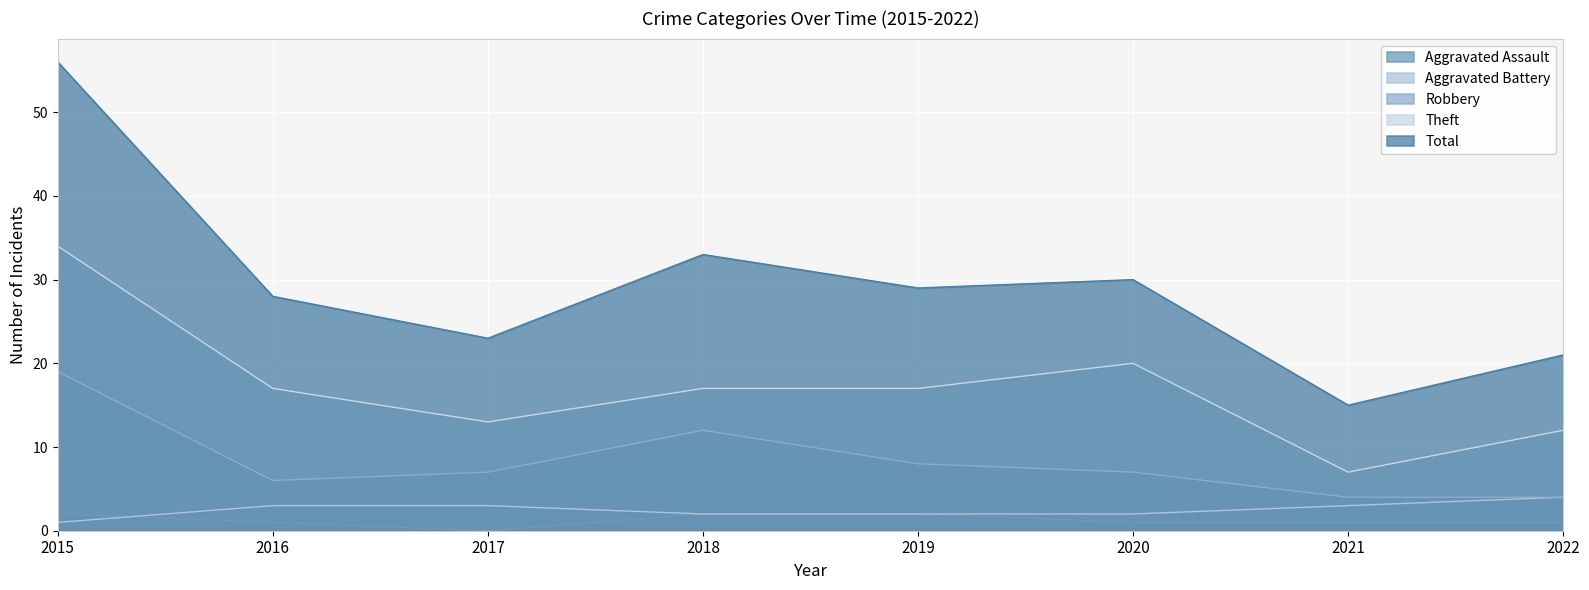

Which series has the widest spread of values?

Total